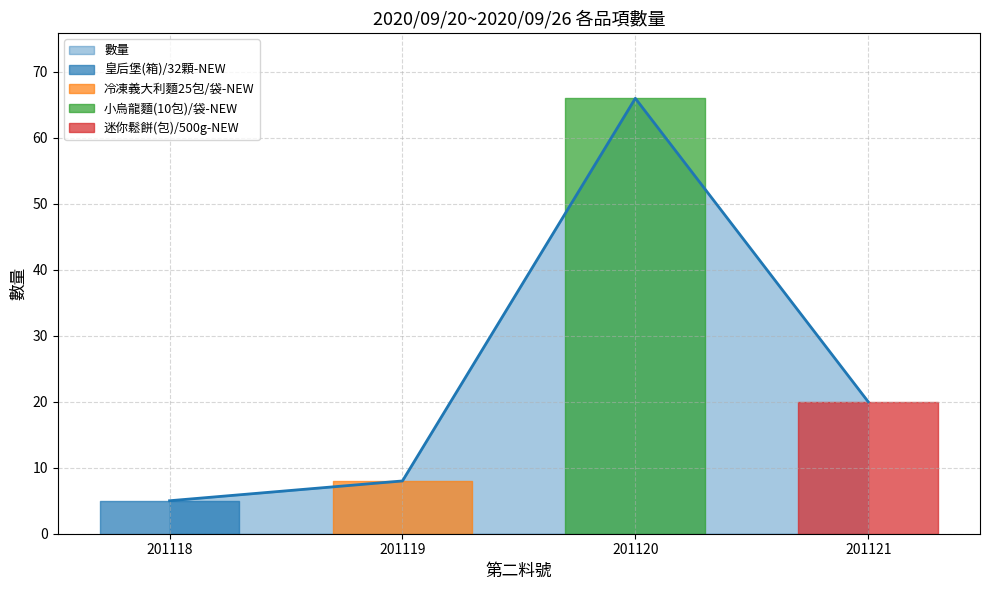

What is the change in value from 201119 to 201121?

+12